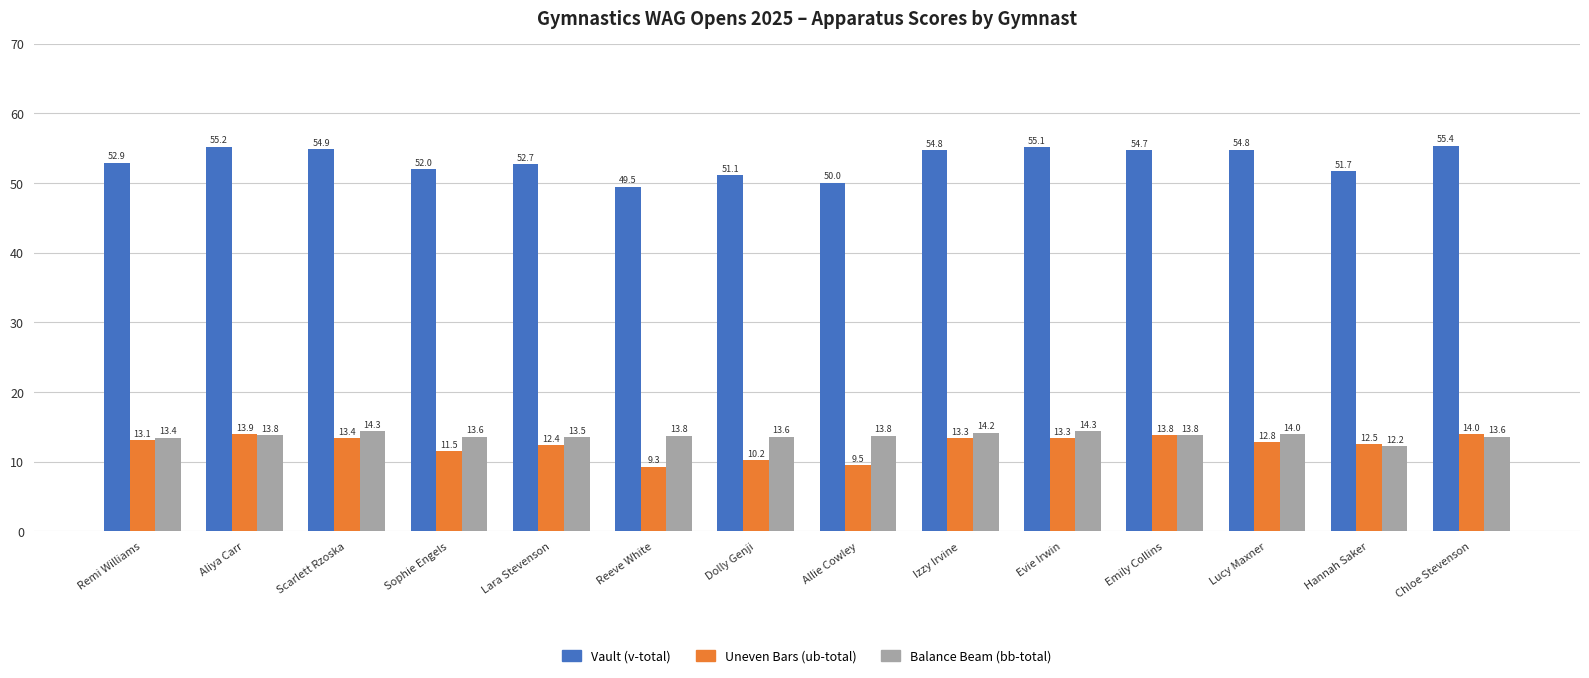

Which series has the largest range (max minus min)?

Vault (v-total)